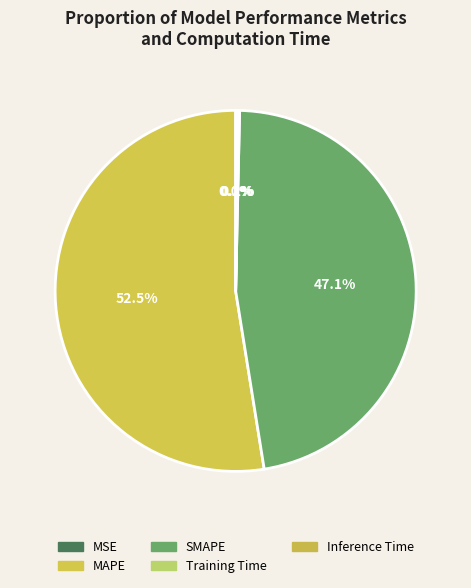

Is there a majority slice in this chart?

Yes